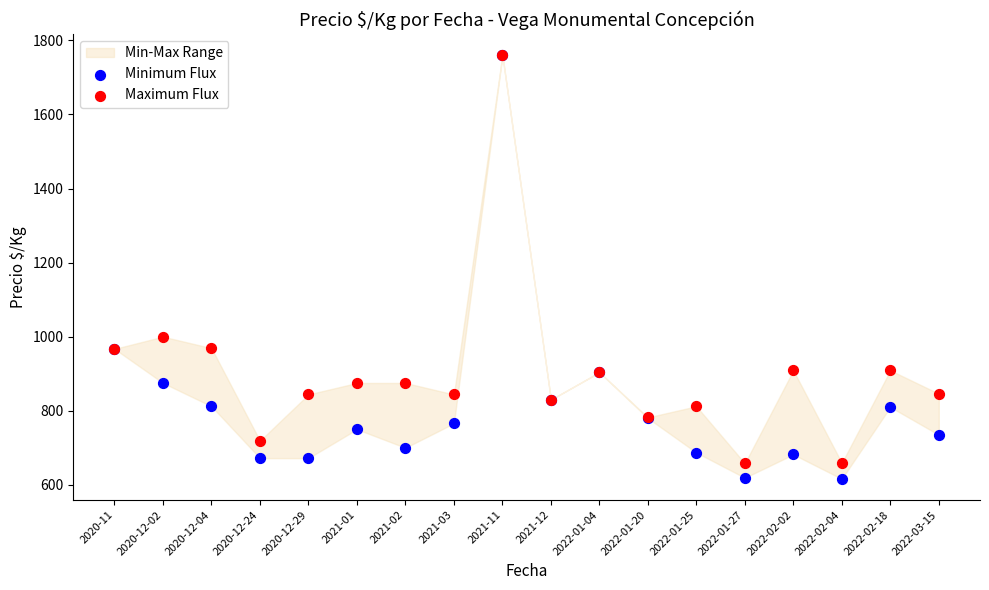

In the Minimum Flux series, what Y value is closest to 1188?

967